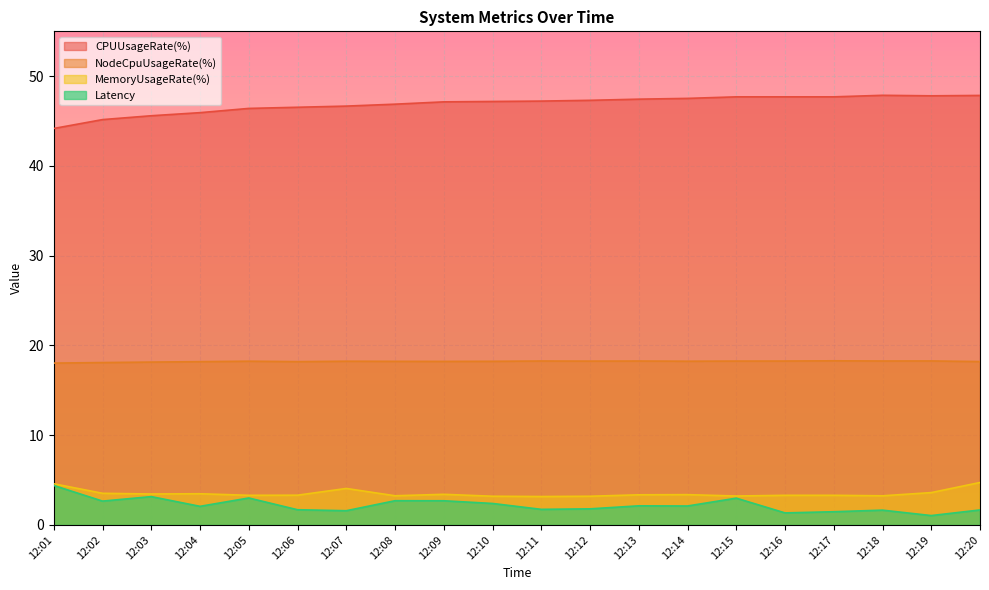

Reading right to left, transcribe all the data shown in this chart.

Latency: 1.7	1.0	1.6	1.5	1.3	3.0	2.1	2.1	1.8	1.7	2.4	2.7	2.7	1.6	1.7	3.0	2.1	3.2	2.7	4.4
MemoryUsageRate(%): 4.7	3.6	3.2	3.3	3.3	3.2	3.4	3.4	3.2	3.2	3.2	3.4	3.3	4.1	3.3	3.3	3.5	3.4	3.5	4.6
NodeCpuUsageRate(%): 18.2	18.3	18.3	18.3	18.3	18.3	18.2	18.3	18.3	18.3	18.2	18.2	18.2	18.2	18.2	18.2	18.2	18.1	18.1	18.0
CPUUsageRate(%): 47.9	47.8	47.9	47.7	47.7	47.7	47.5	47.4	47.3	47.2	47.2	47.1	46.9	46.7	46.5	46.4	45.9	45.6	45.2	44.2